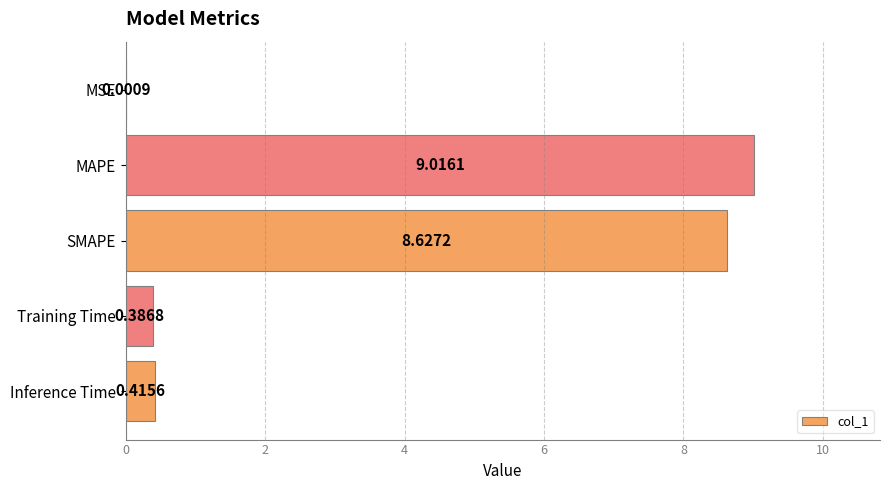

What is the sum of all values?

18.4